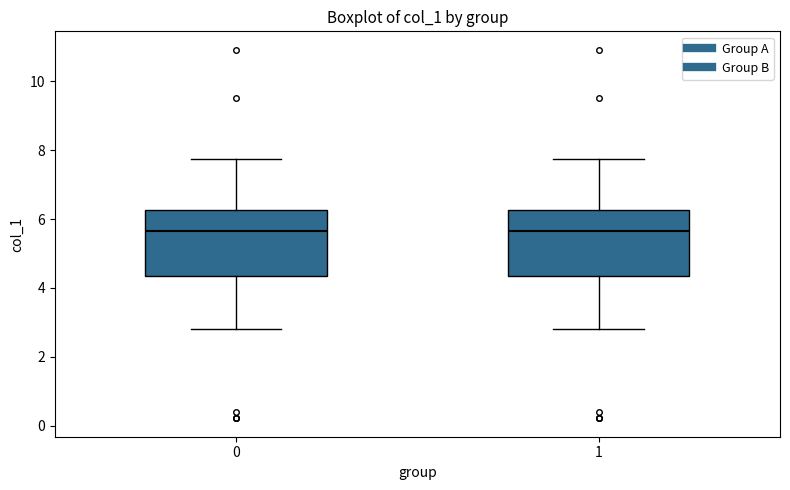

Where is the lower edge of the box at x = 1 on the y-axis? The values are not printed on the chart, so give them approximately, as read against the axis.

4.4